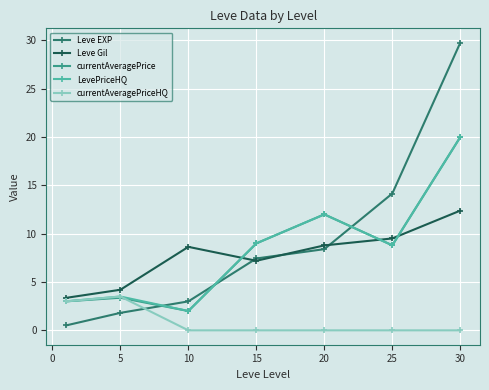

At how many categories does at least one series exceed 1?

7